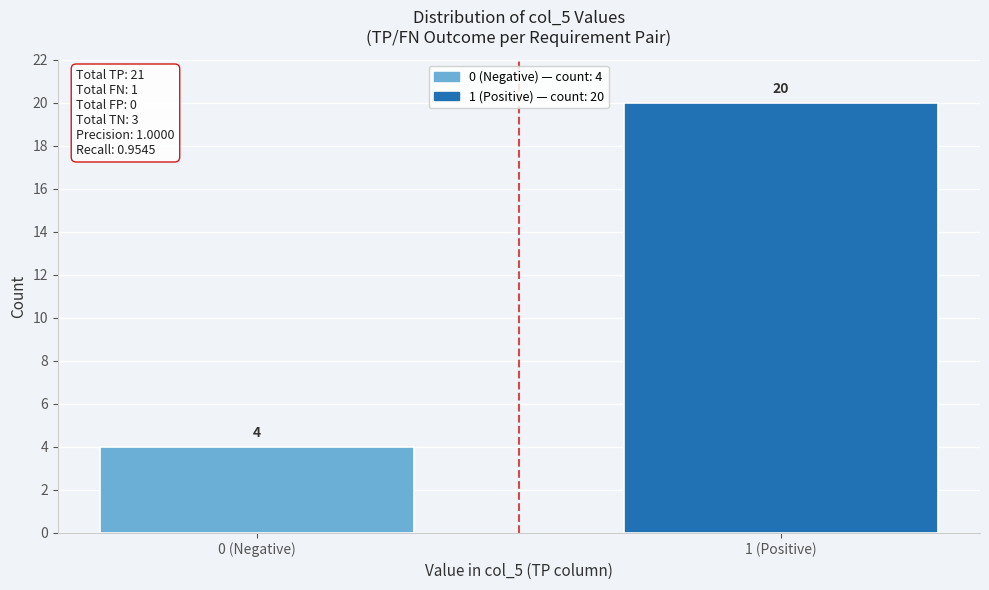

Reading left to right, extract all data points from this chart.

0 (Negative)=4	1 (Positive)=20